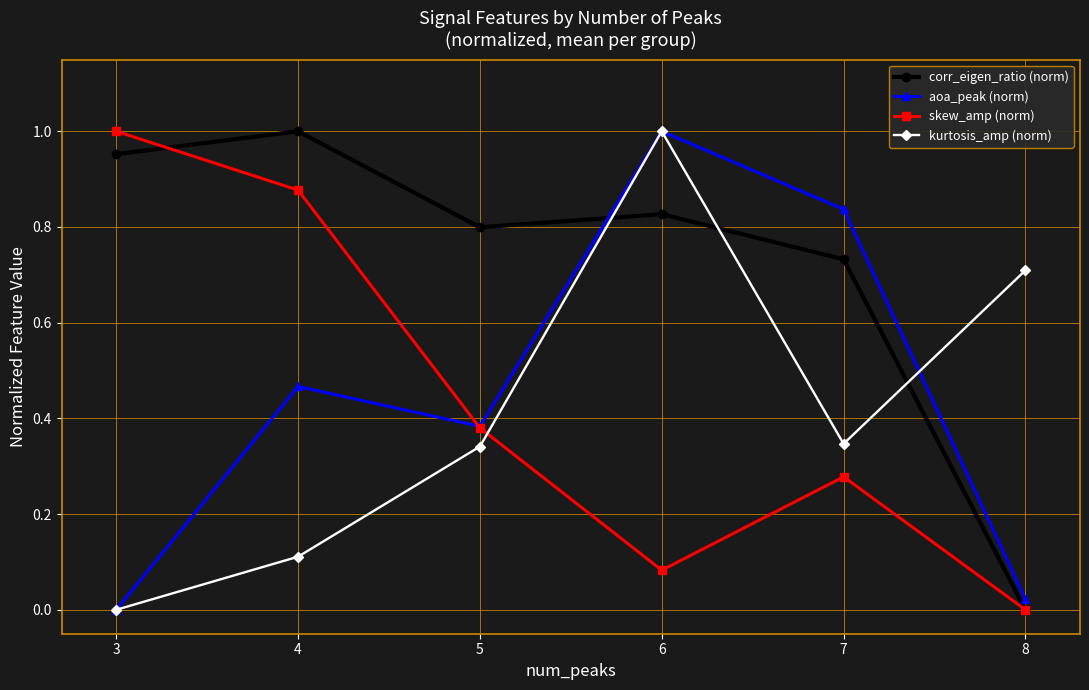

Is the value of skew_amp (norm) at 6 greater than the value of kurtosis_amp (norm) at 3?

Yes